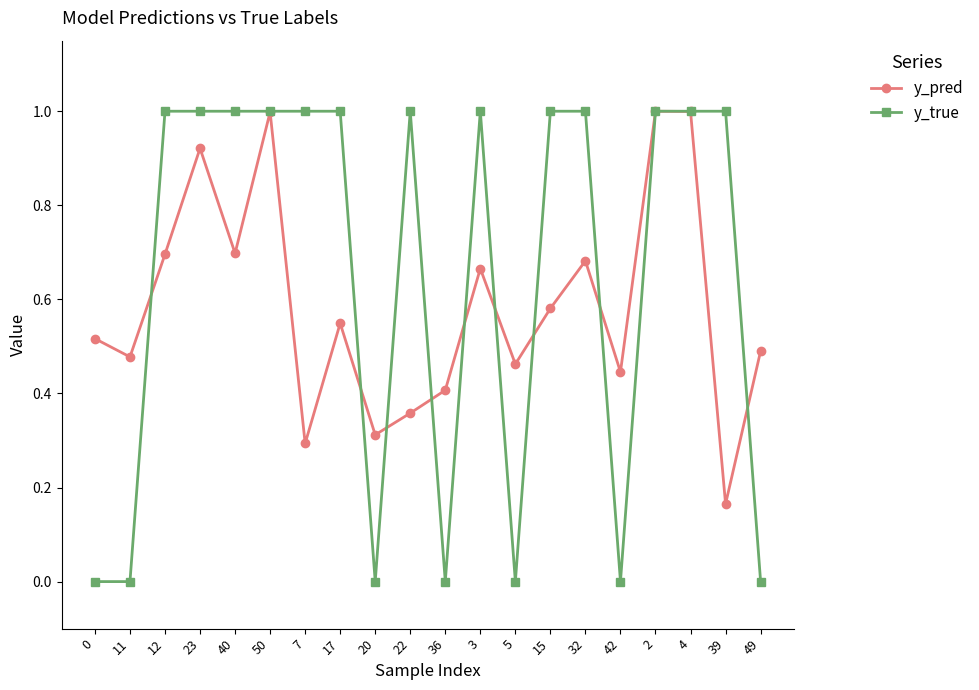

What is the difference between the highest and lowest values at 39?

0.8